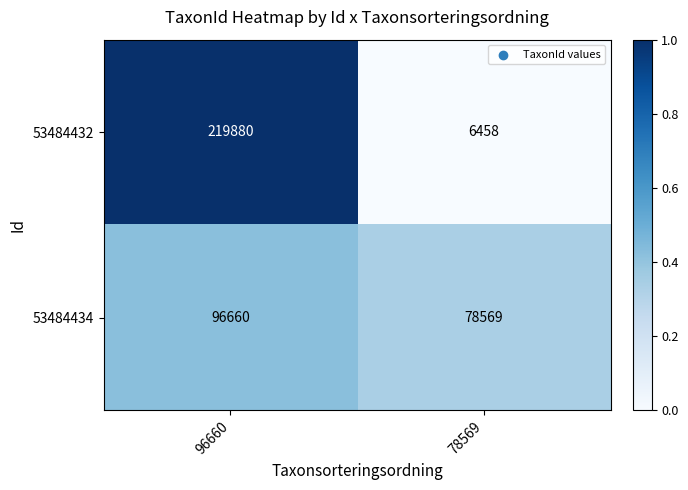

What is the maximum value shown in the chart?

219880